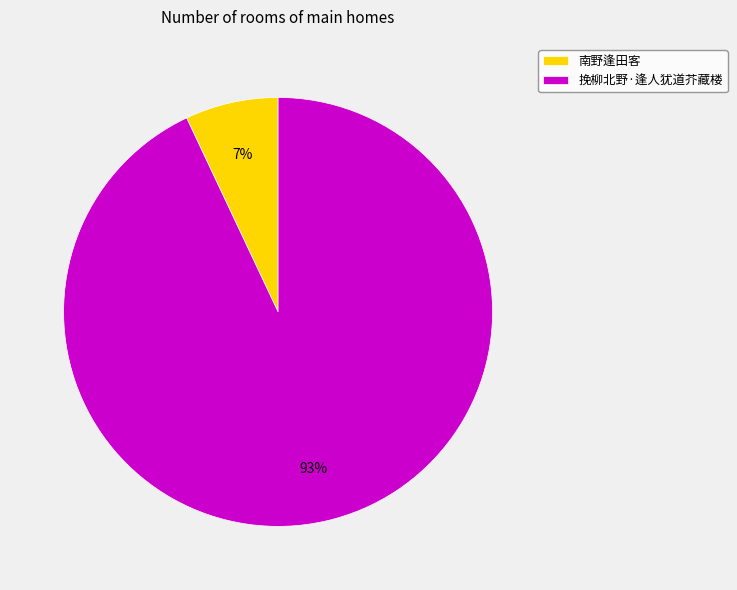

How many slices are in this pie chart?

2